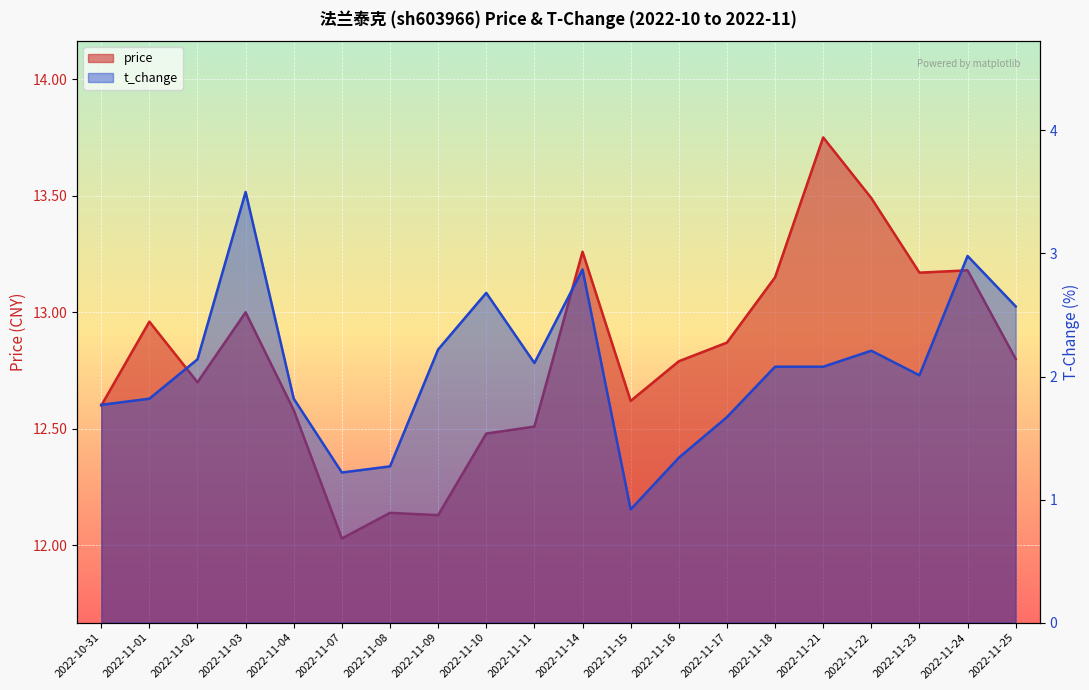

The value of price at 2022-11-15 is 12.6. True or false?

True